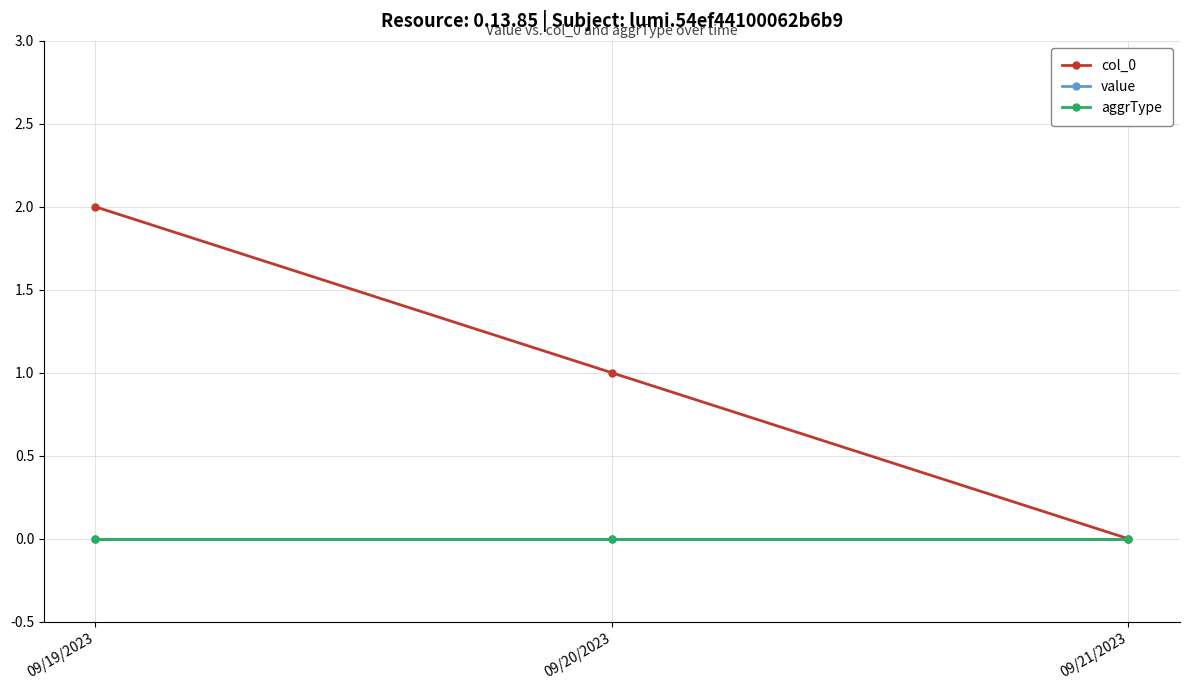

Does the chart have visible grid lines?

Yes